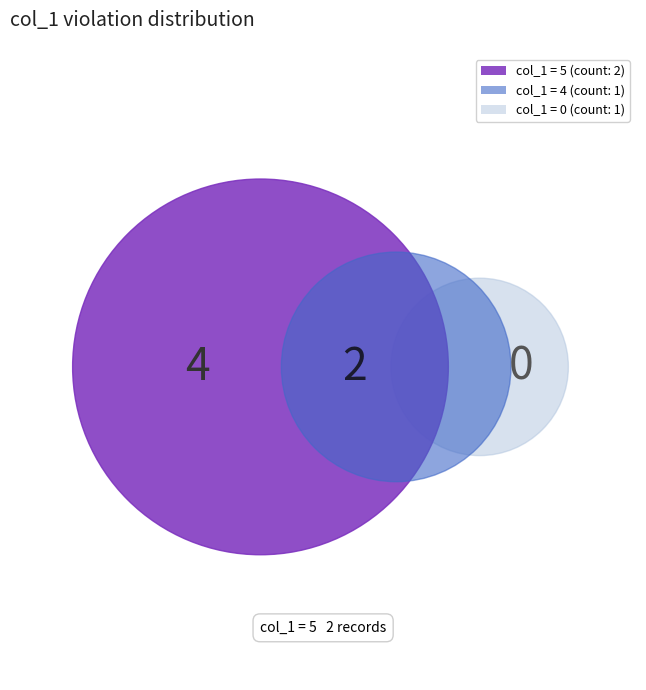

Is it true that 1474035595 is 35% of the pie?

False